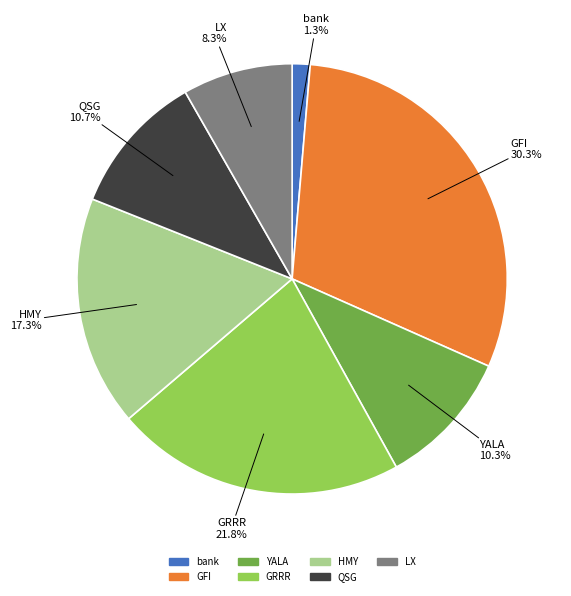

To the nearest percent, what is the average slice percentage?

14%